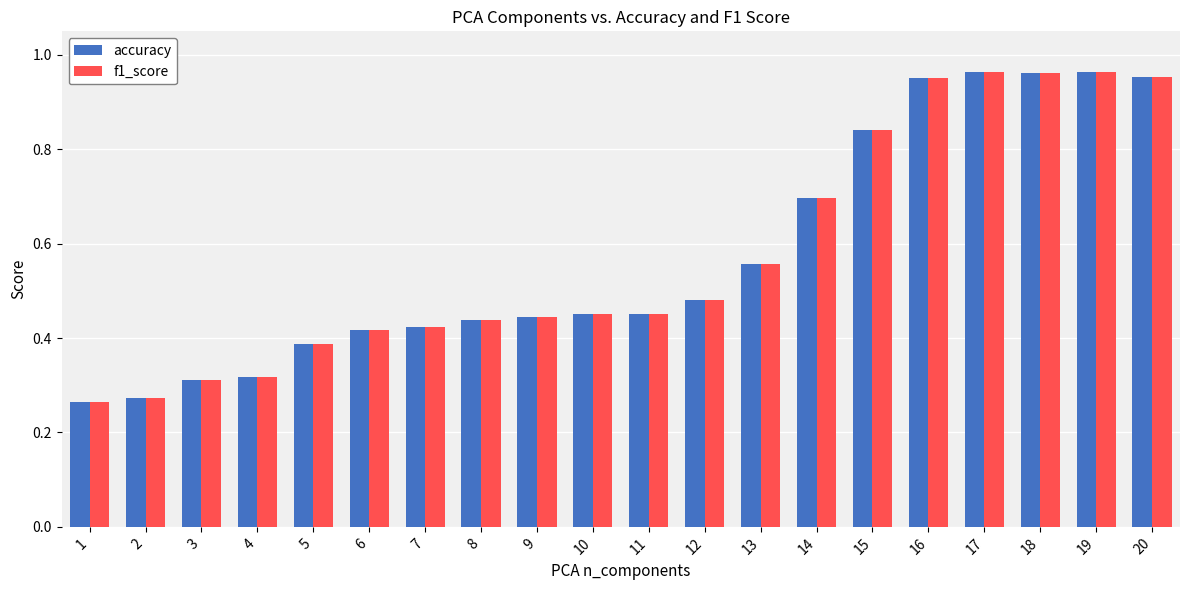

What is the sum of all accuracy values?

11.6